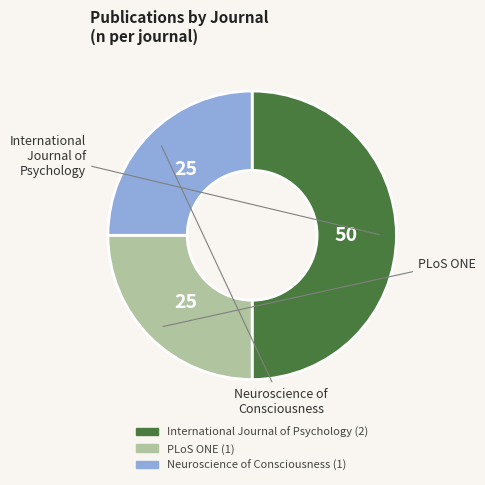

True or false: International Journal of Psychology accounts for 40% of the total.

False